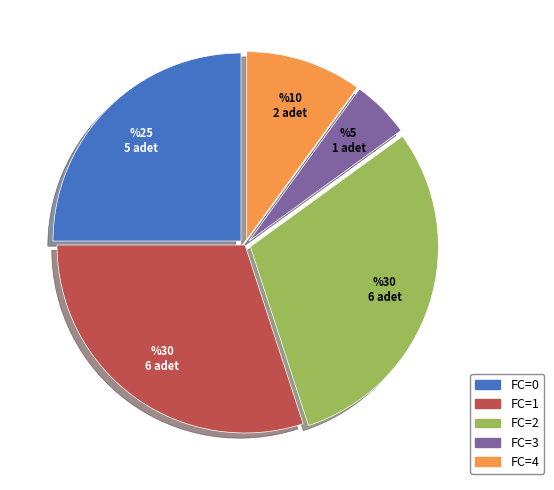

What is the smallest slice in the pie chart?

FC=3